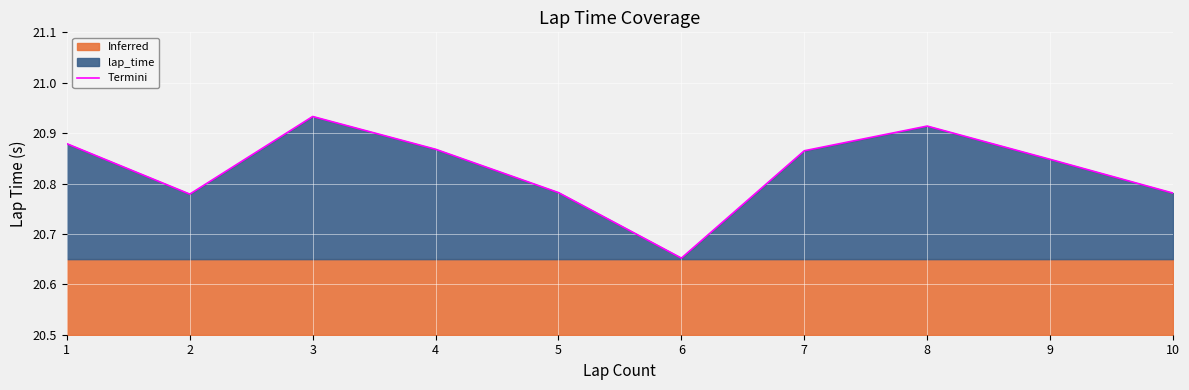

How many lines are shown in the chart?

1